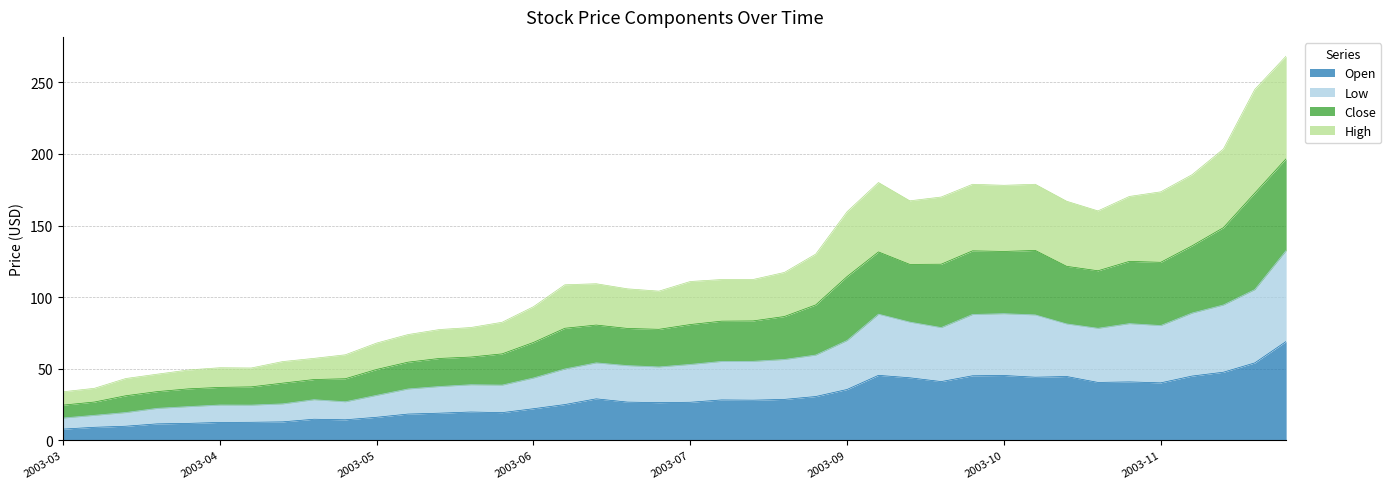

The value of Open at 2003-06-02 is 25.3. True or false?

False